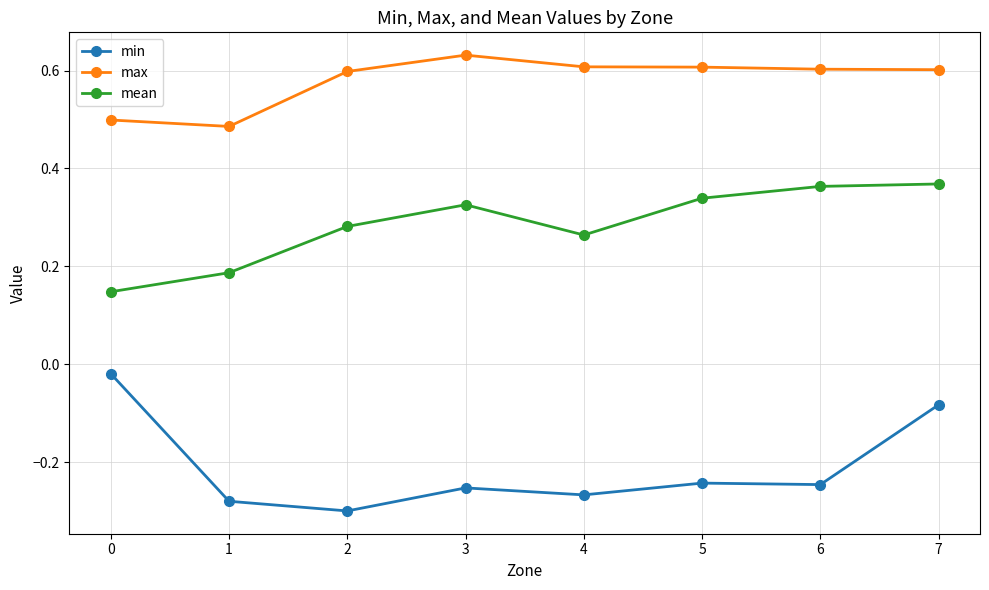

Is this an area chart (filled region under the line)?

No